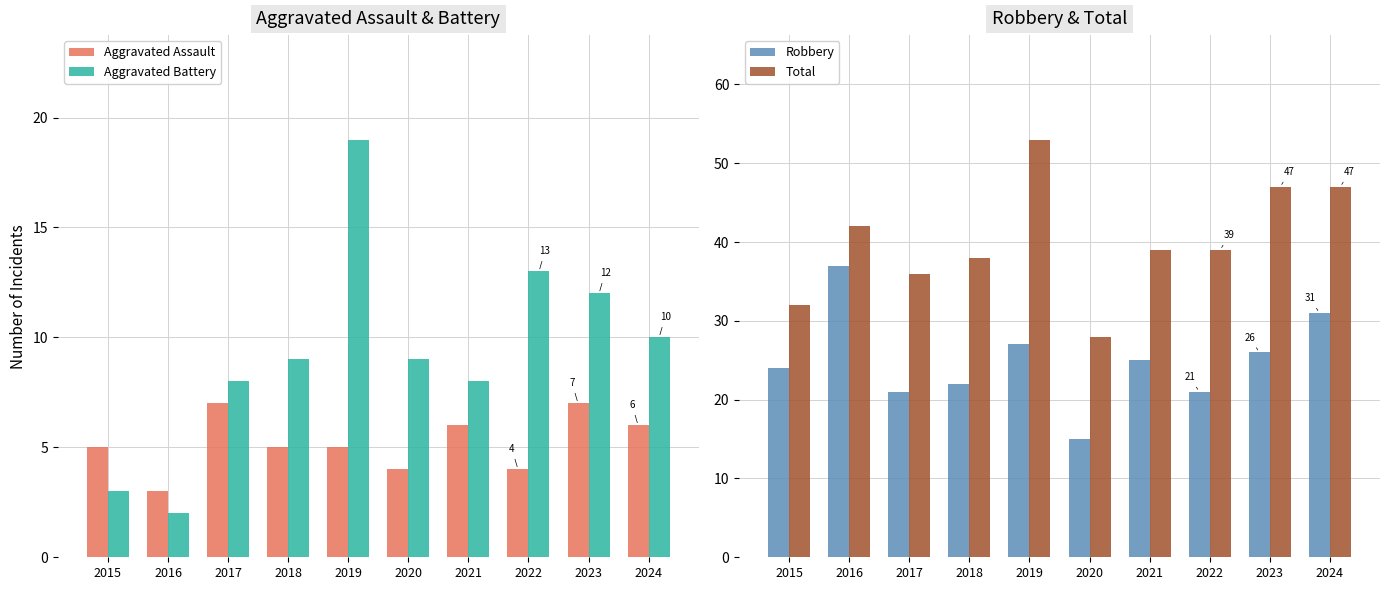

Reading left to right, extract all data points from this chart.

Aggravated Assault: 5	3	7	5	5	4	6	4	7	6
Aggravated Battery: 3	2	8	9	19	9	8	13	12	10
Robbery: 24	37	21	22	27	15	25	21	26	31
Total: 32	42	36	38	53	28	39	39	47	47